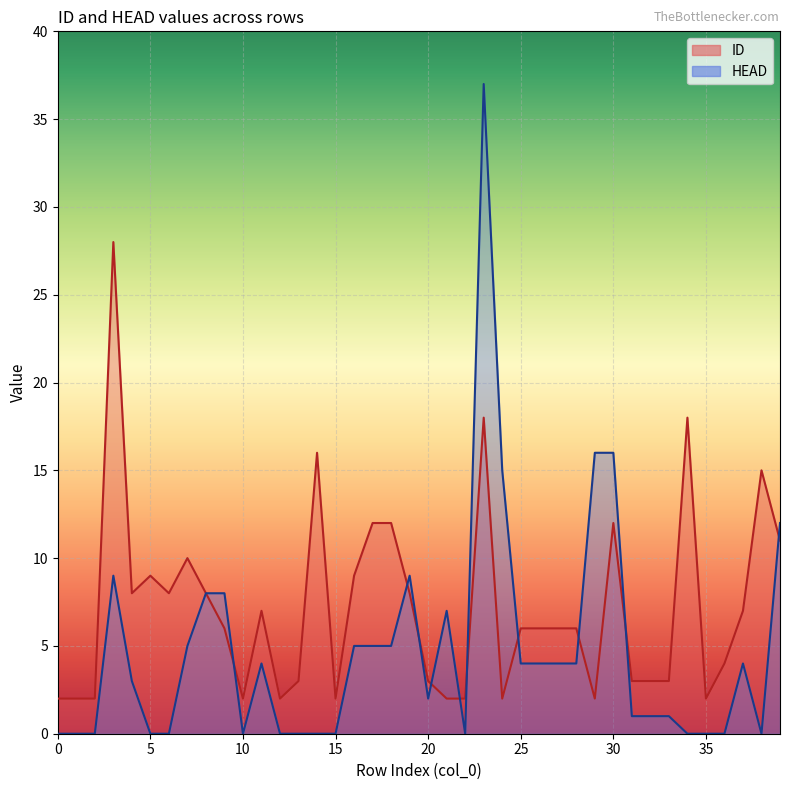

How many series are shown in this chart?

2